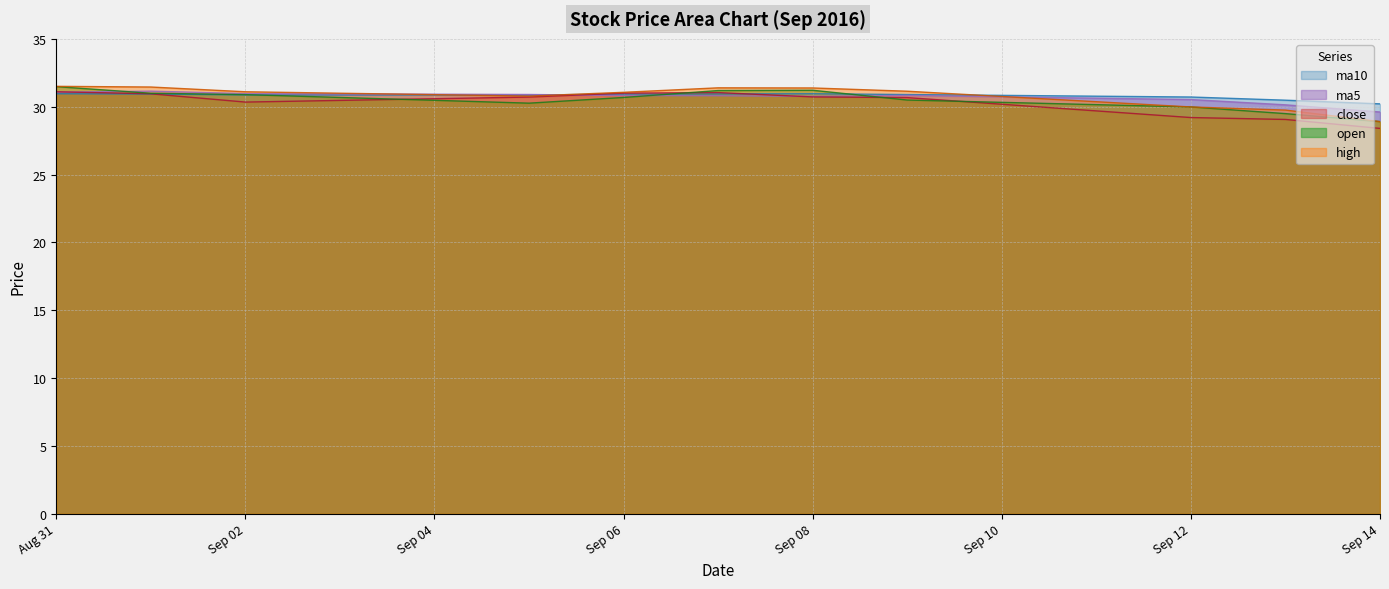

True or false: close has more than 1 points higher than both neighbors.

False